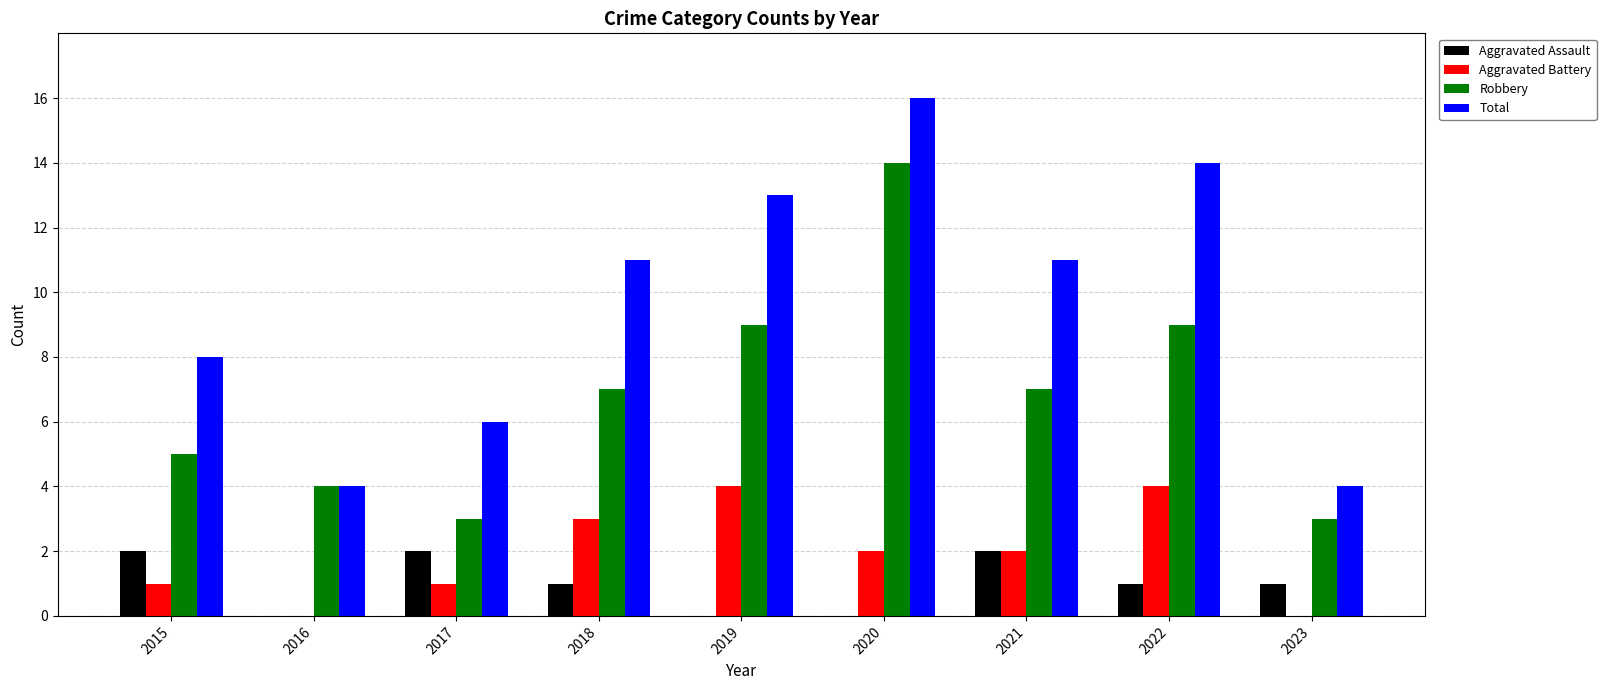

Which series has the largest total across all categories?

Total